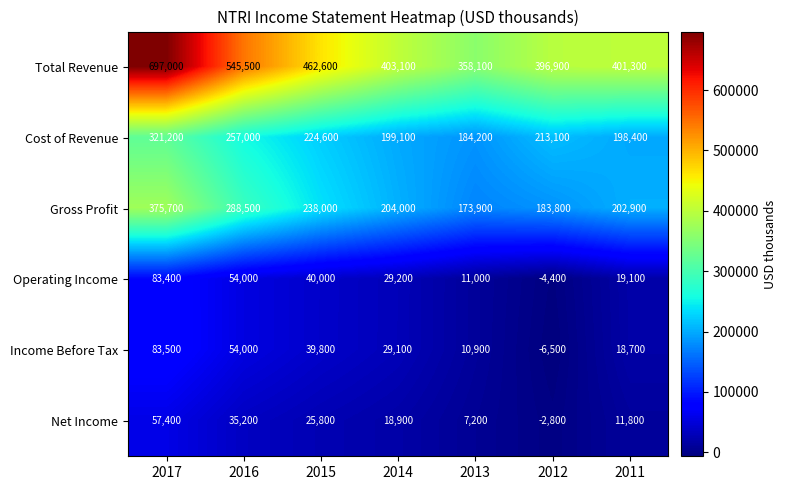

At which label is Total Revenue closest to 527550?

2016